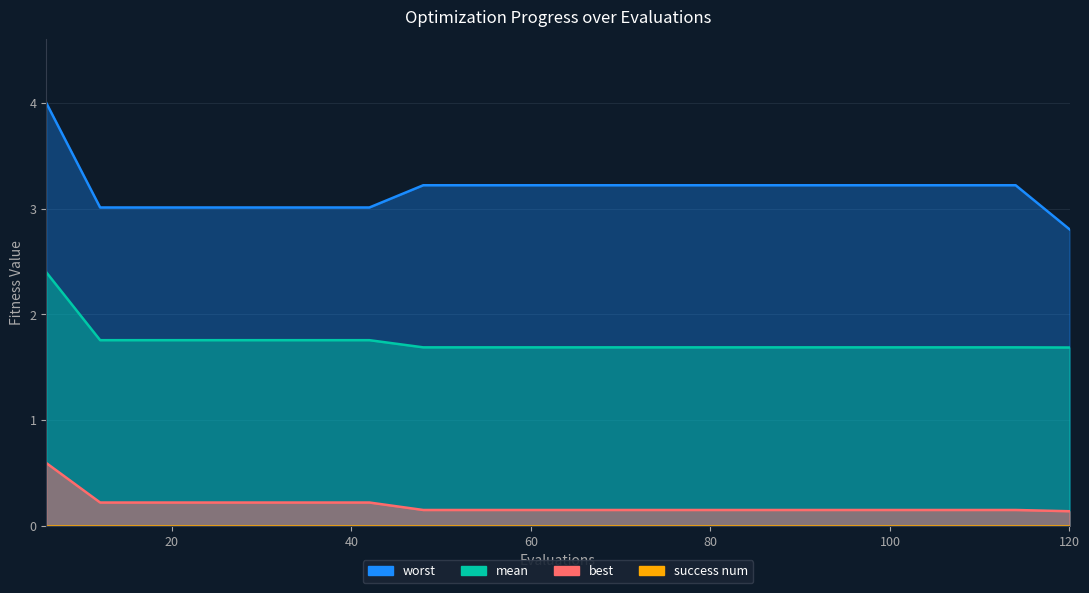

What is the smallest value displayed?

0.1